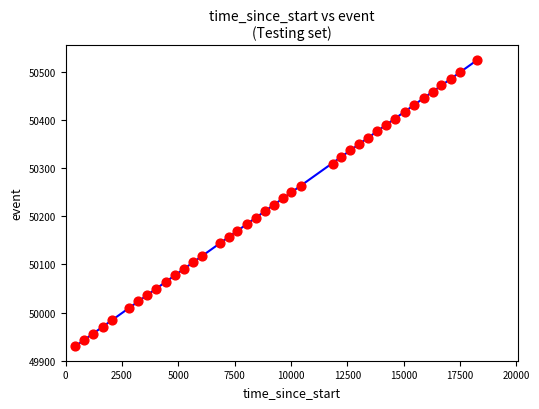

What is the range of Y values (max minus min)?

595